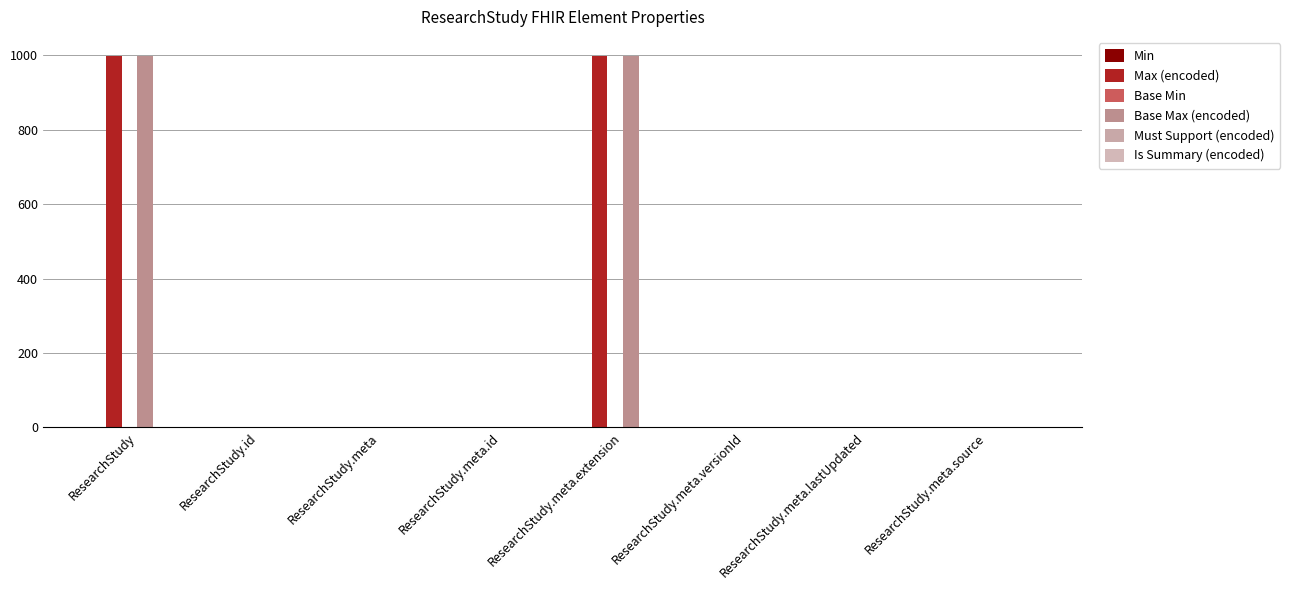

At which category is the sum across all series the highest?

ResearchStudy